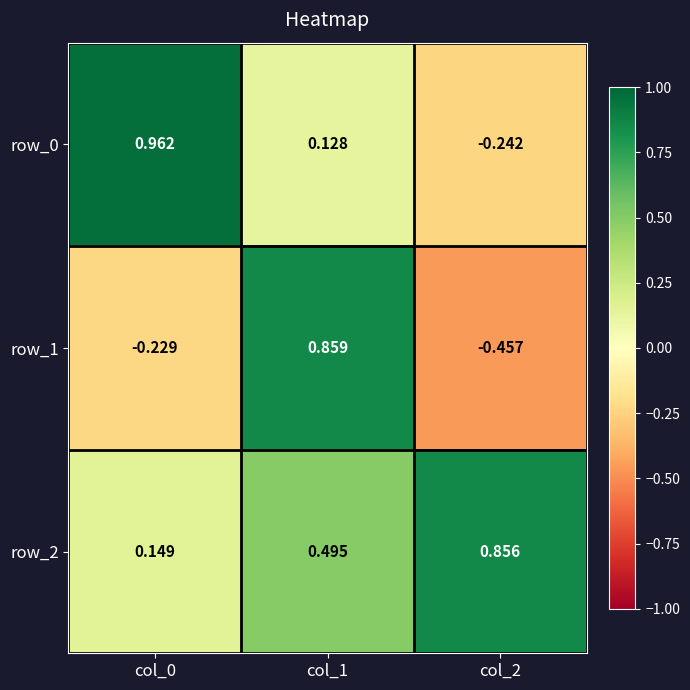

What is the difference between the row_1 values at col_1 and col_0?

1.1